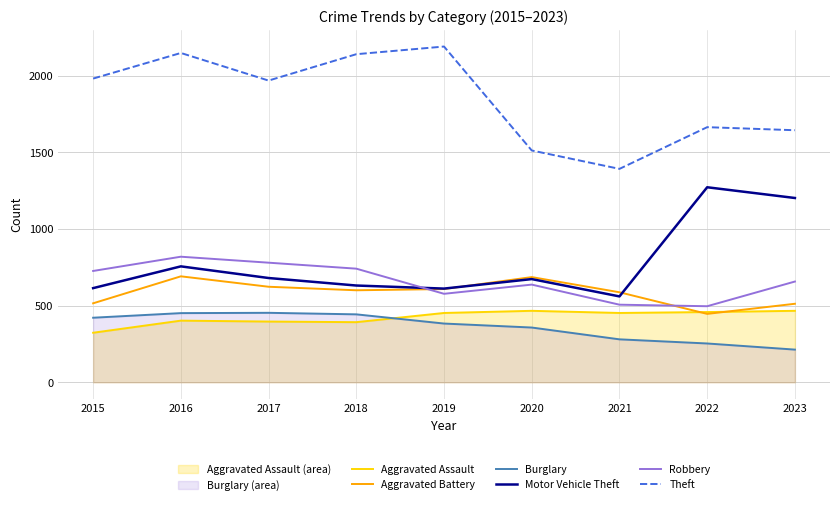

Where does the Motor Vehicle Theft series first go above 673?

2016